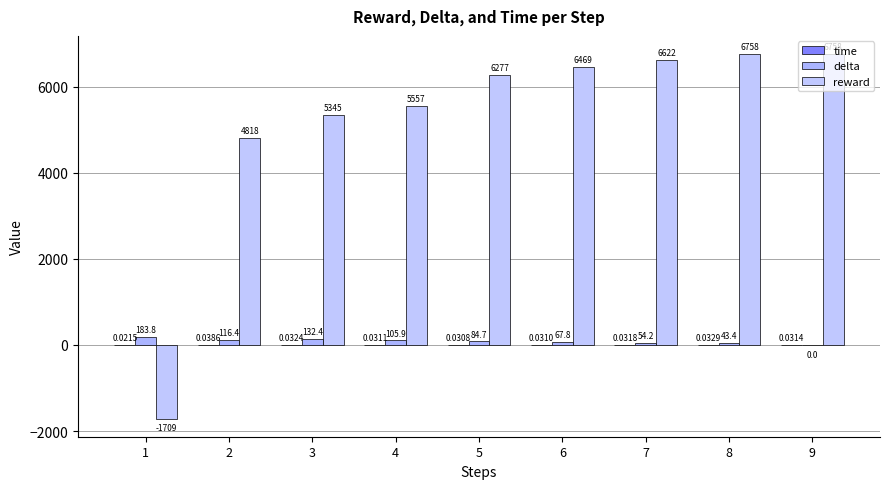

How many categories are shown in the chart?

9